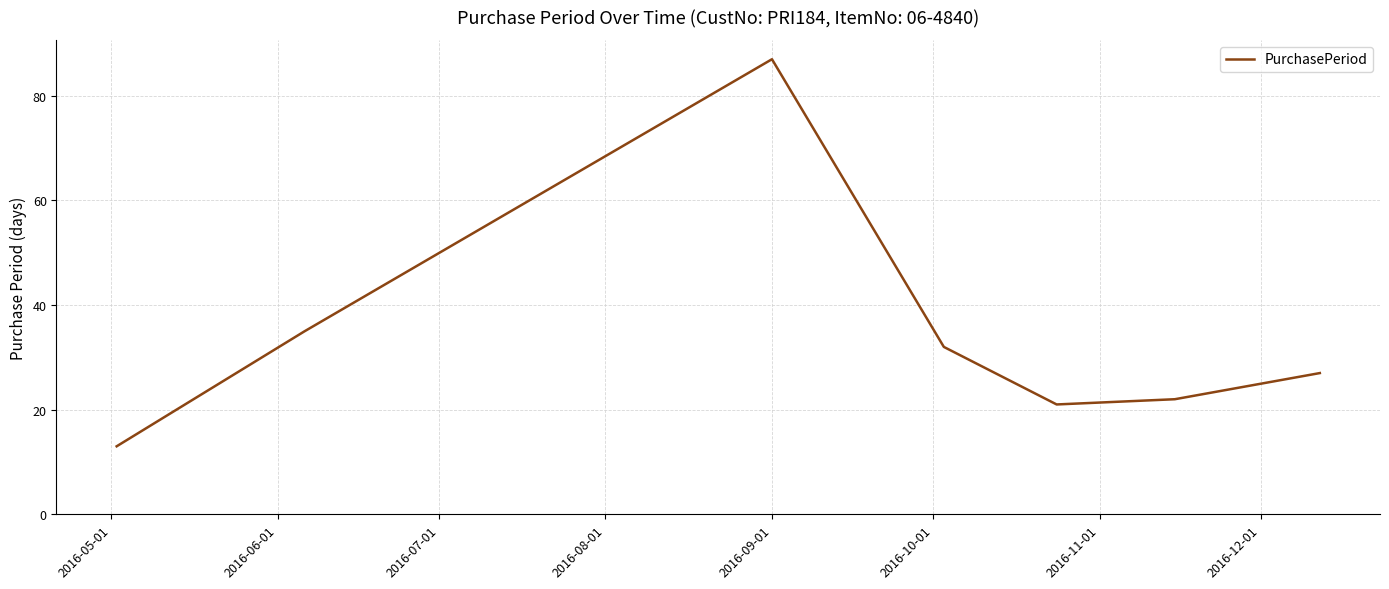

What is the difference between the maximum and second lowest values?

66